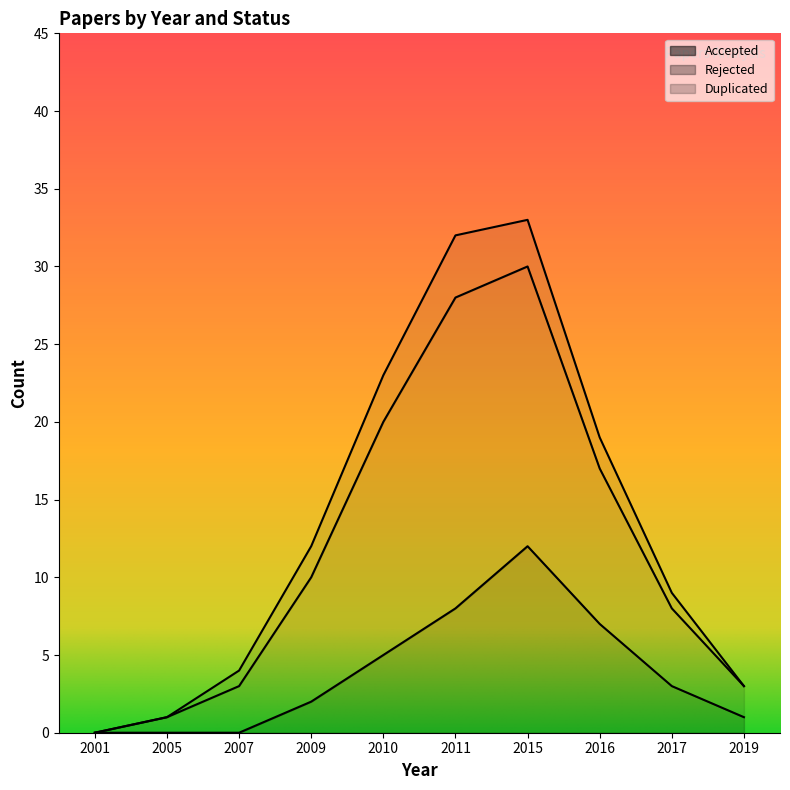

What is the total value across all series at 2017?

9